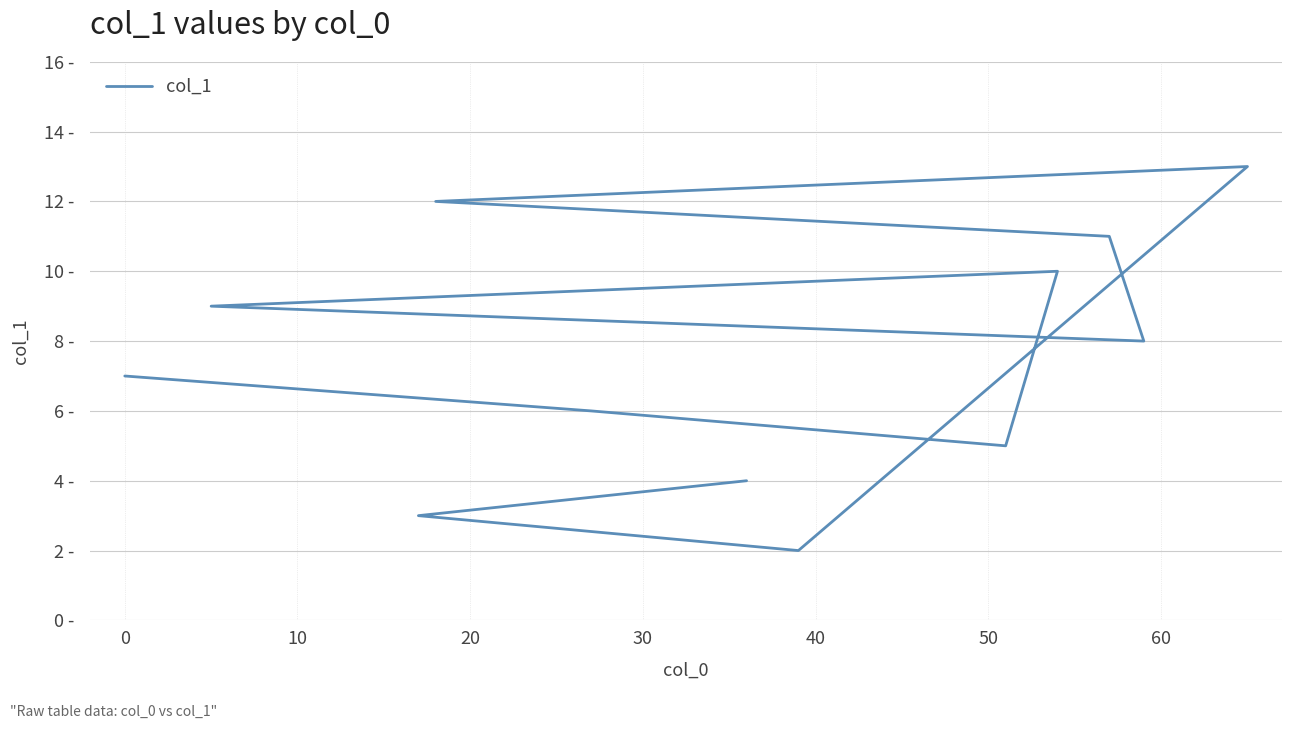

Is it true that the value at 20 is 6?

False